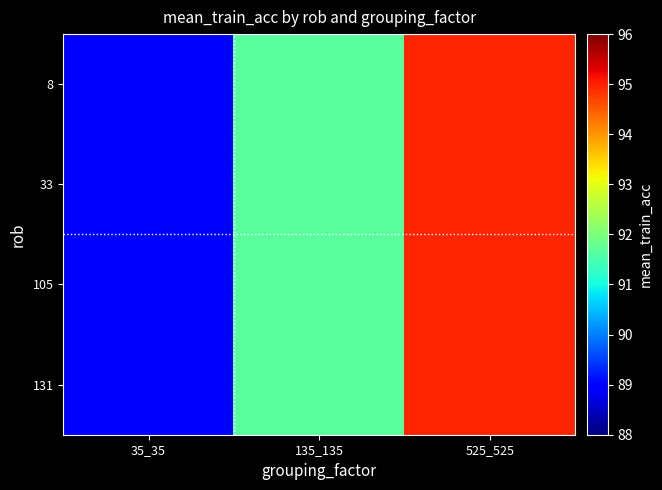

Rank the series at 525_525 from lowest to highest value.

131, 105, 33, 8